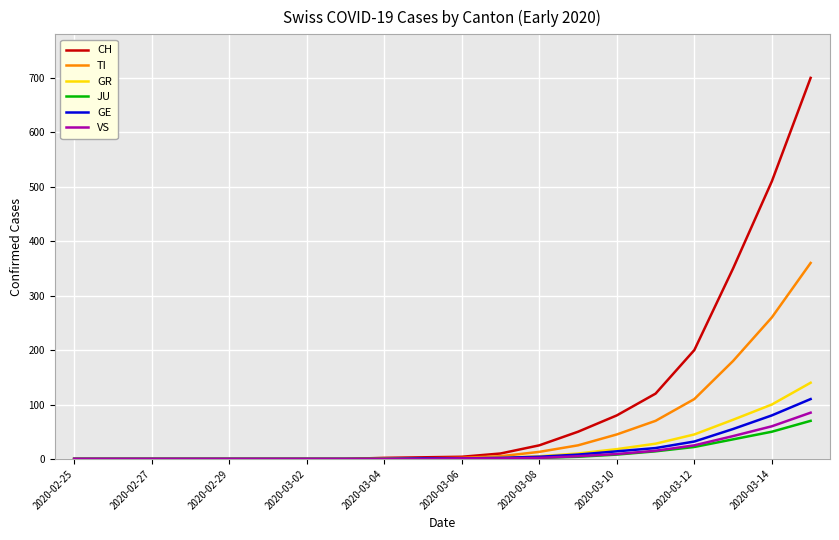

What are all the series names shown in the legend?

CH, TI, GR, JU, GE, VS